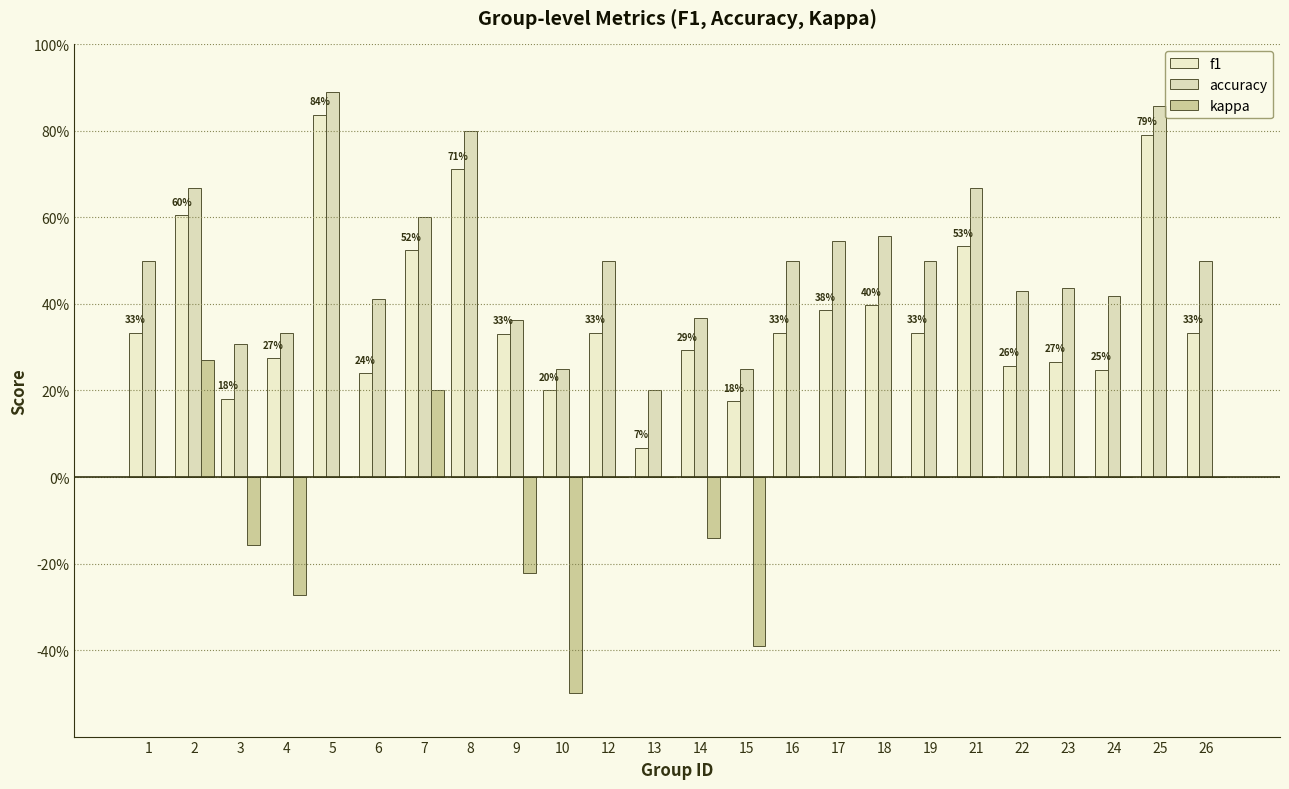

Which series has the largest range (max minus min)?

f1